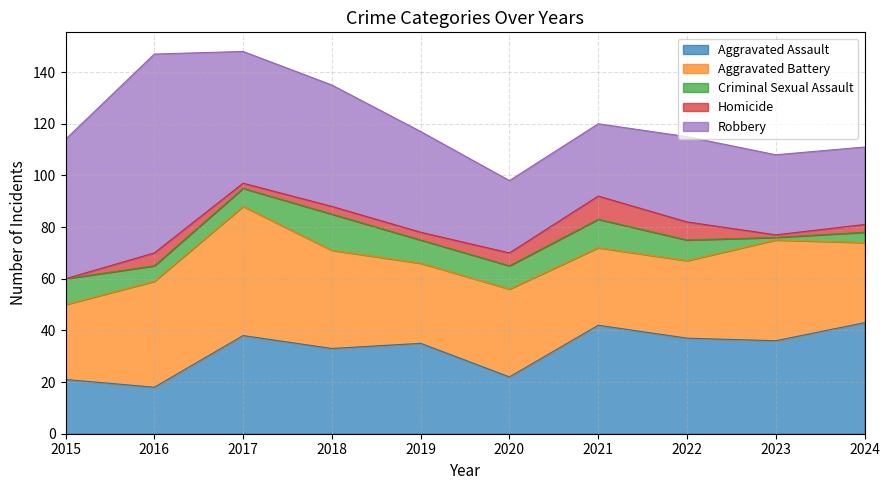

Which category has the highest value across all series?

2016